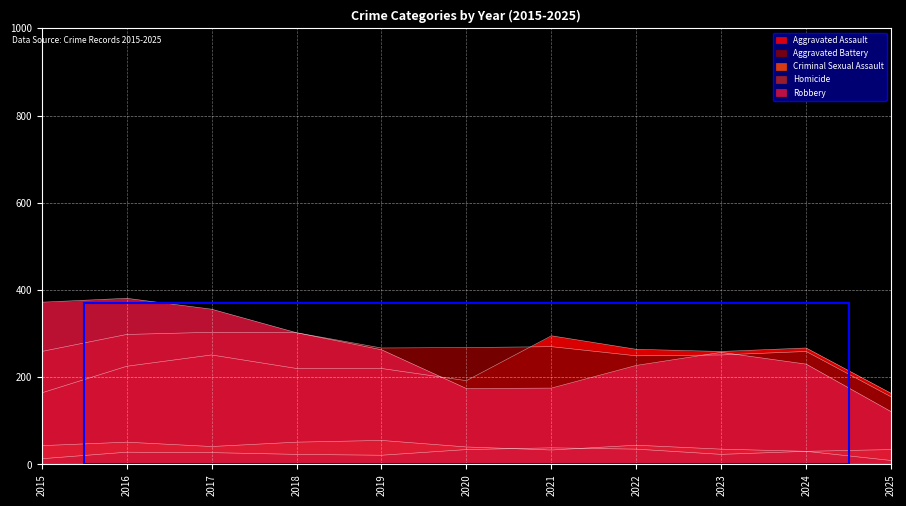

The Aggravated Battery series shows 259 at 2024. True or false?

True